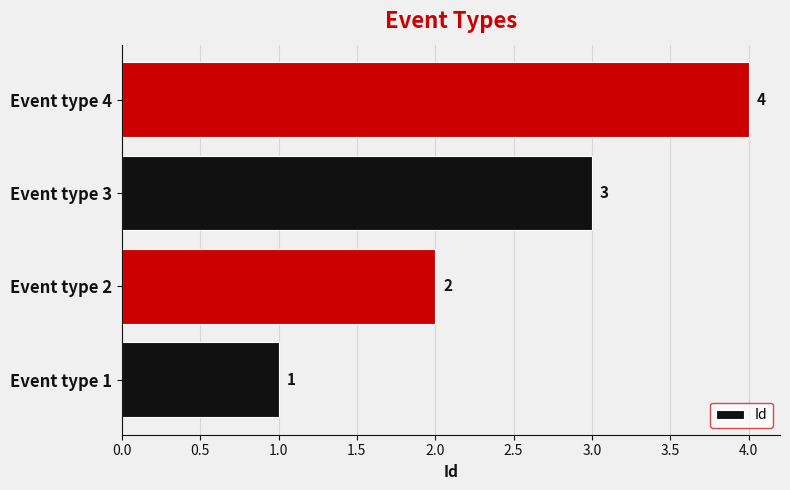

Is it true that the value at Event type 2 is 2?

True